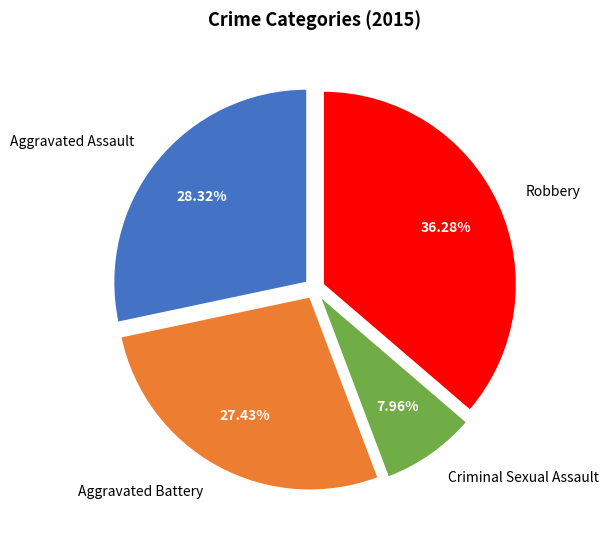

To the nearest percent, what percentage of the pie is Aggravated Battery?

27%